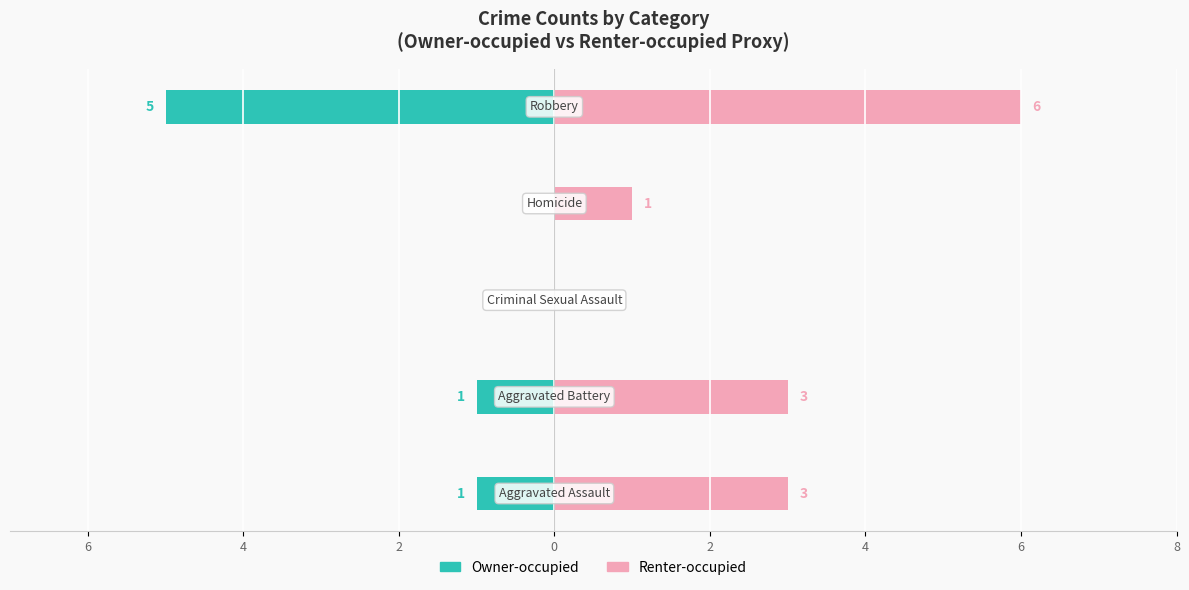

What are all the series names shown in the legend?

Owner-occupied, Renter-occupied